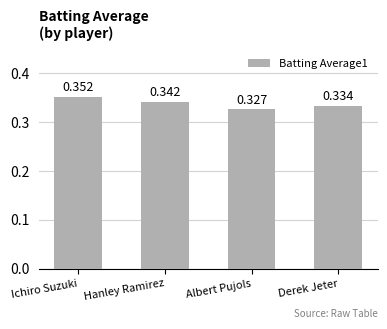

How many data points does each series have?

4